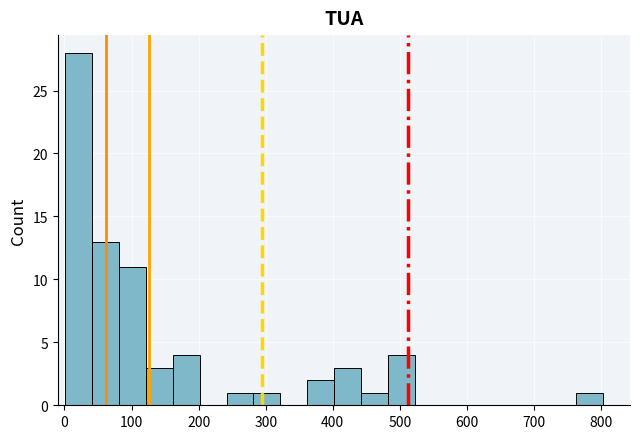

Reading left to right, transcribe this chart: for each bar, give the range it covers on the x-axis and its height. Neither the bar edges nor the heights are printed on the chart, so give them approximately, as read against the axes.

0 to 40: 28
40 to 80: 13
80 to 120: 11
120 to 160: 3
160 to 200: 4
200 to 240: 0
240 to 280: 1
280 to 320: 1
320 to 360: 0
360 to 400: 2
400 to 440: 3
440 to 480: 1
480 to 520: 4
520 to 560: 0
560 to 600: 0
600 to 640: 0
640 to 680: 0
680 to 720: 0
720 to 760: 0
760 to 800: 1